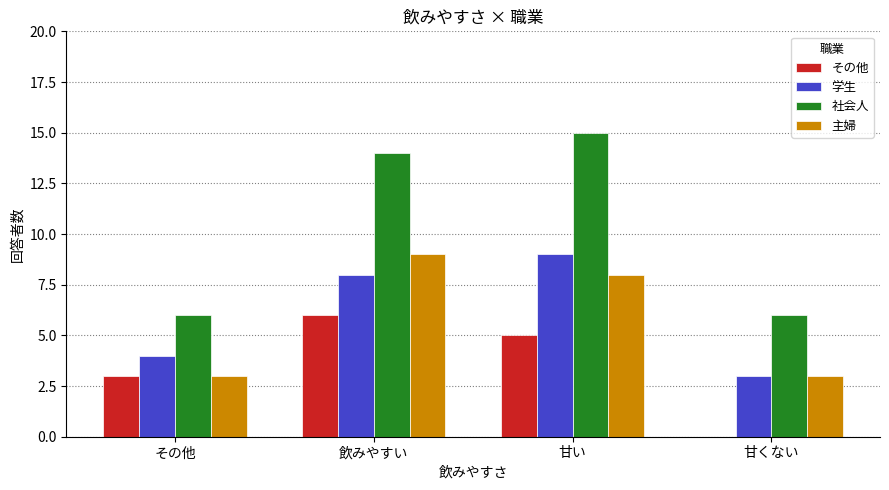

What is the sum of all 主婦 values?

23